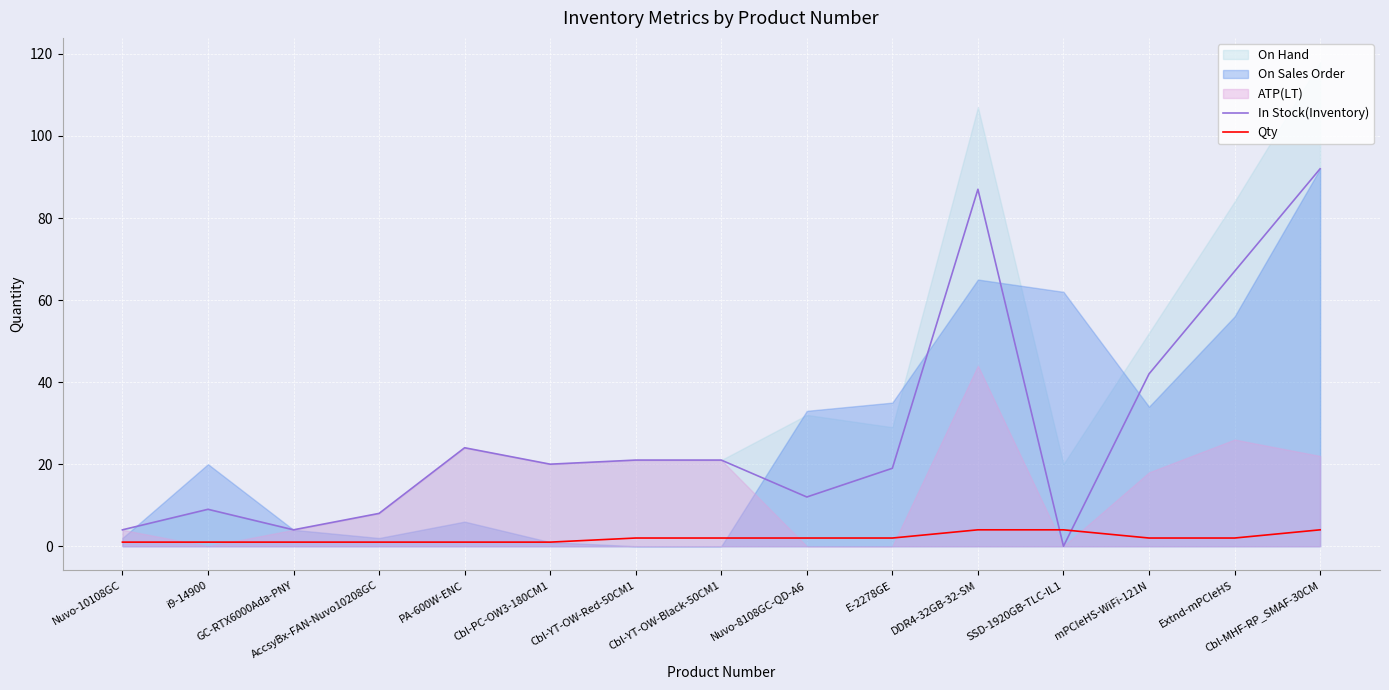

How many times do In Stock(Inventory) and Qty cross each other?

2